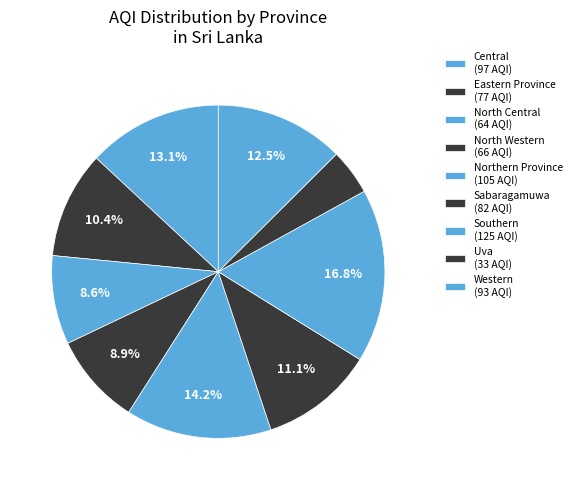

True or false: Southern accounts for 29% of the total.

False